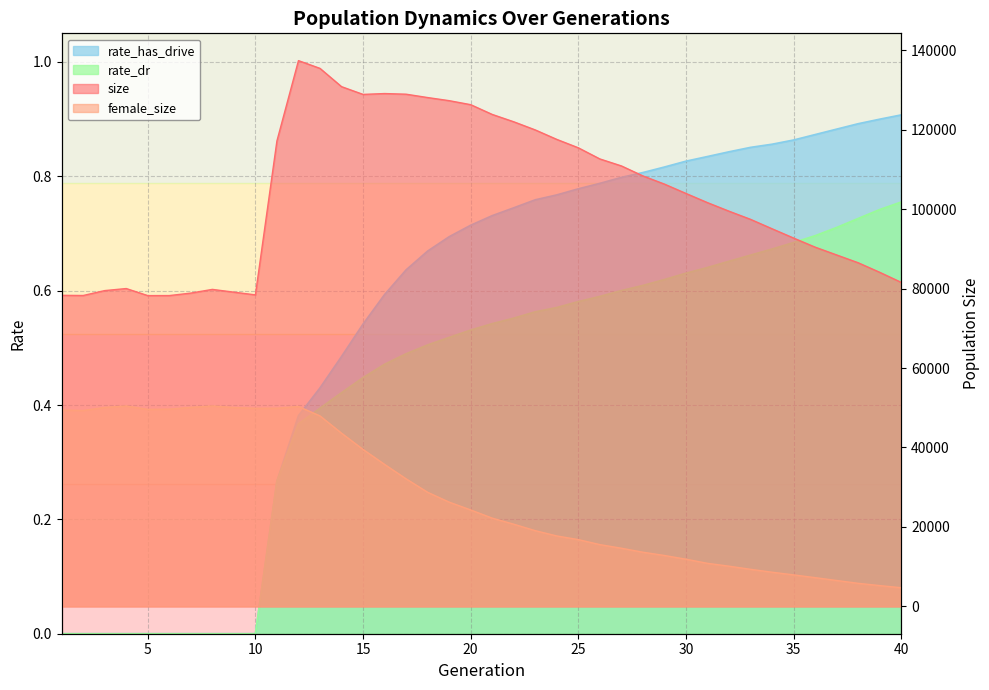

What is the value of the rate_dr point at the 25th from the left?

0.6